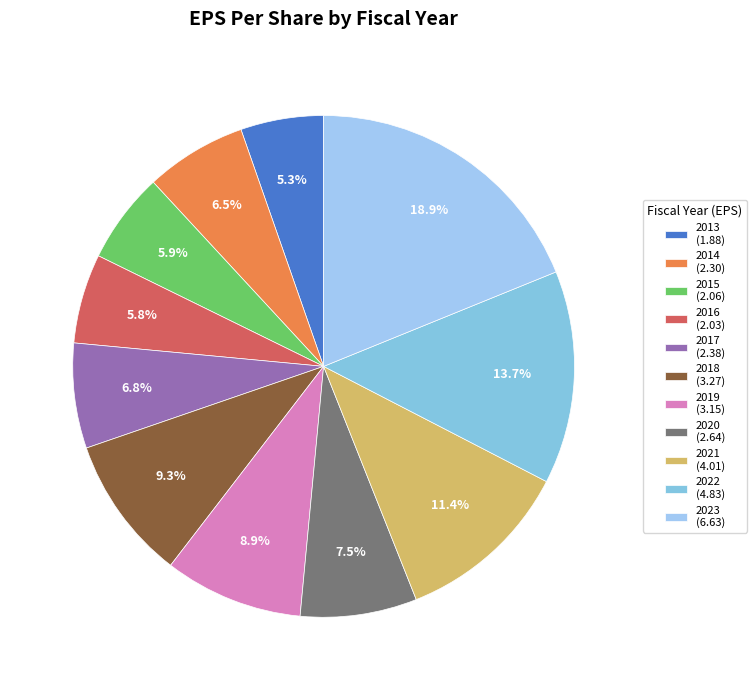

Is it true that 2022 is 14% of the pie?

True